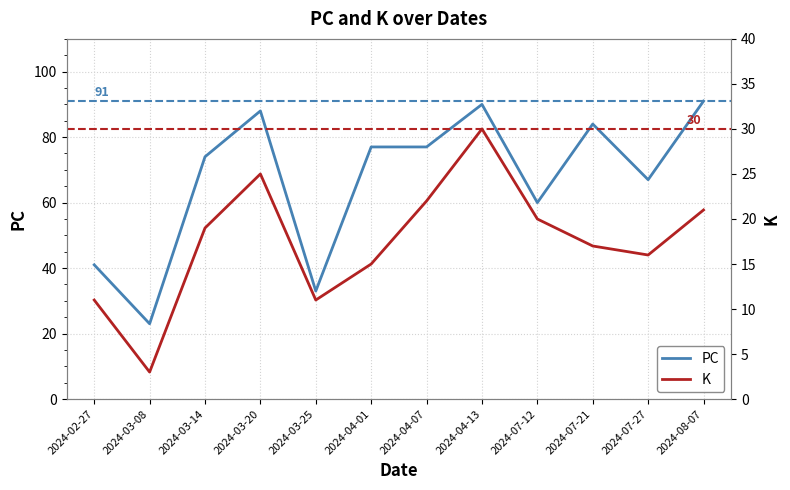

True or false: K has more than 0 interior local peaks.

True